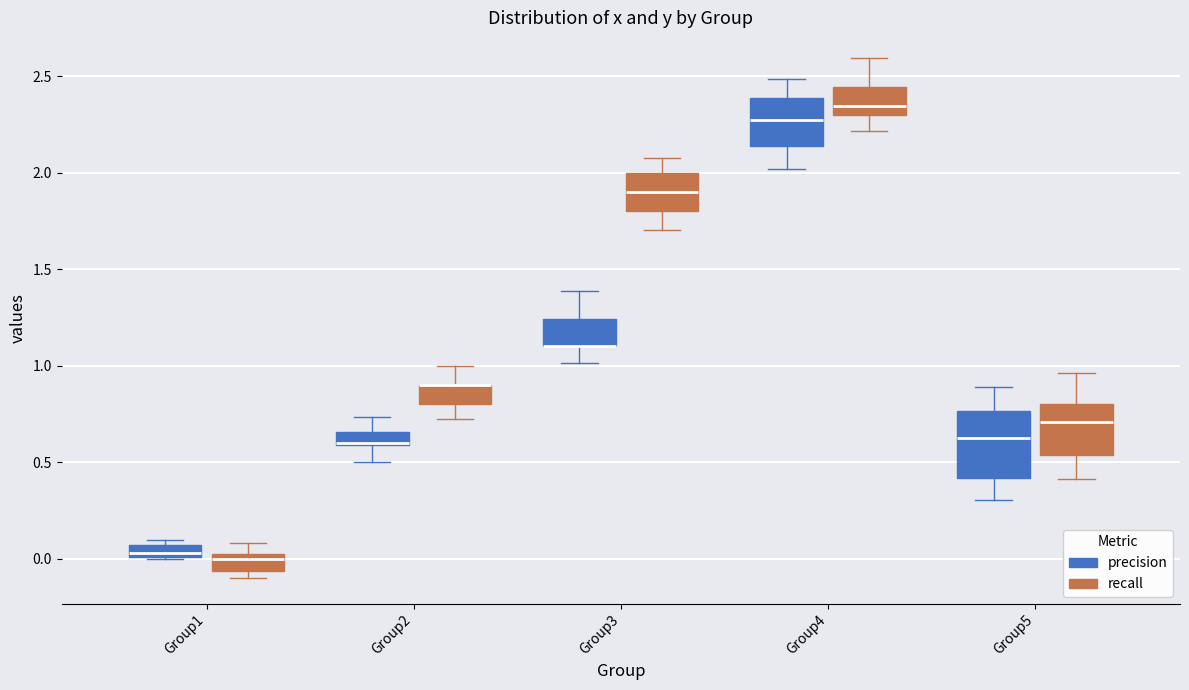

Which box is the tallest, from its lower edge to its upper edge?

Group5 (precision)